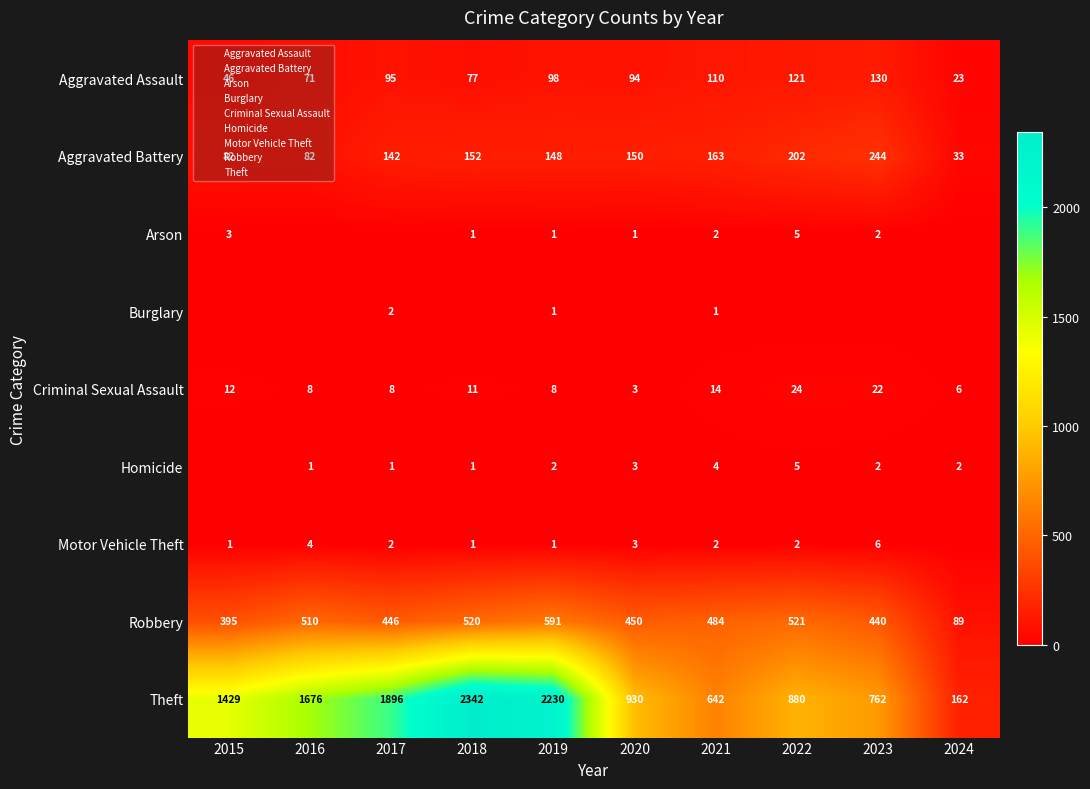

At which label does Criminal Sexual Assault reach its peak?

2022